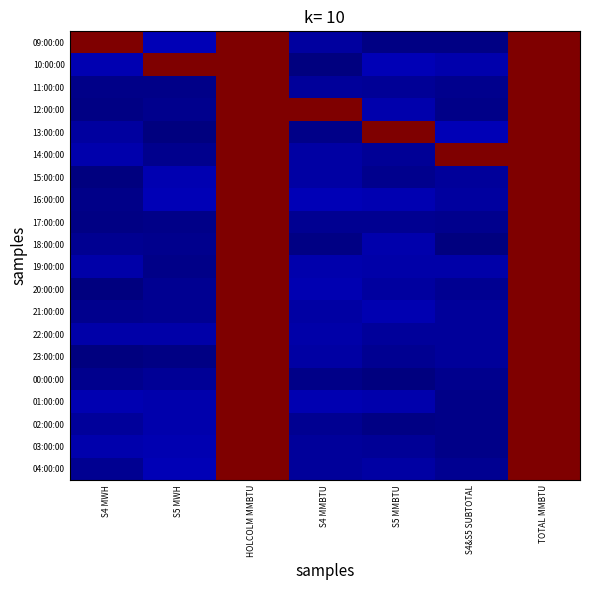

What is the spread (max minus min) of values at S4 MWH?

6.7